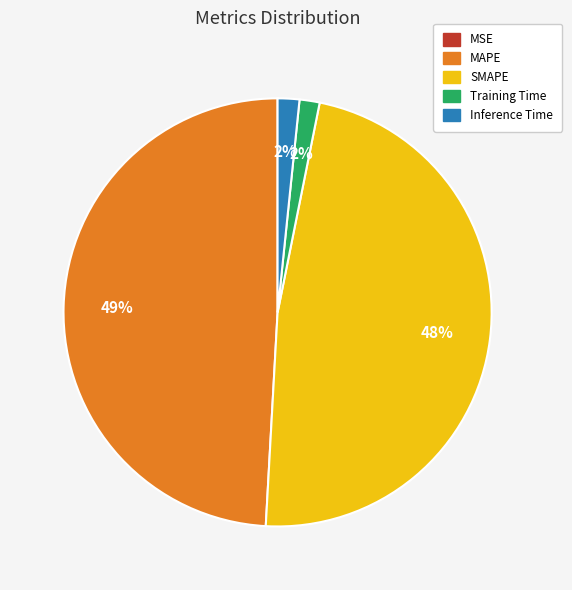

Between Training Time and MAPE, which is larger?

MAPE